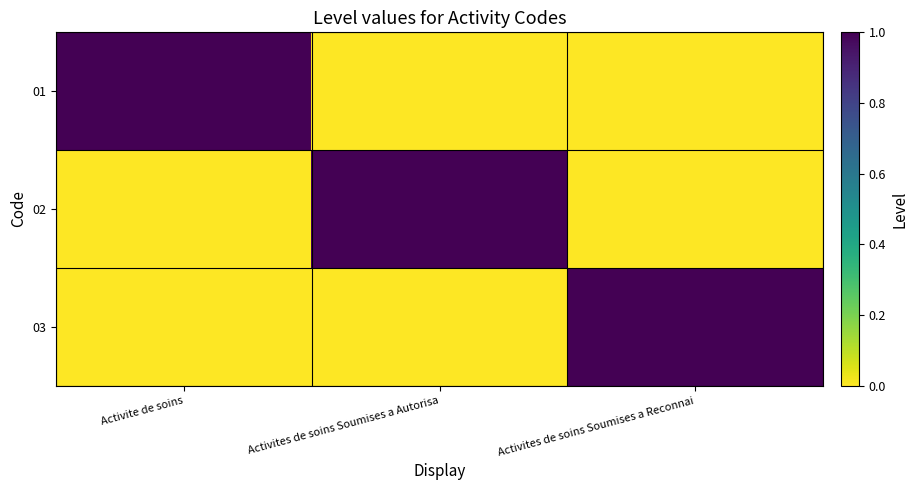

List the series in order of their peak value, lowest first.

01, 02, 03